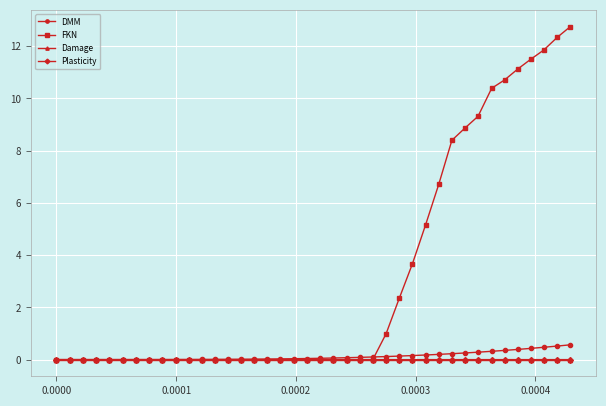

Which series has the largest range (max minus min)?

FKN